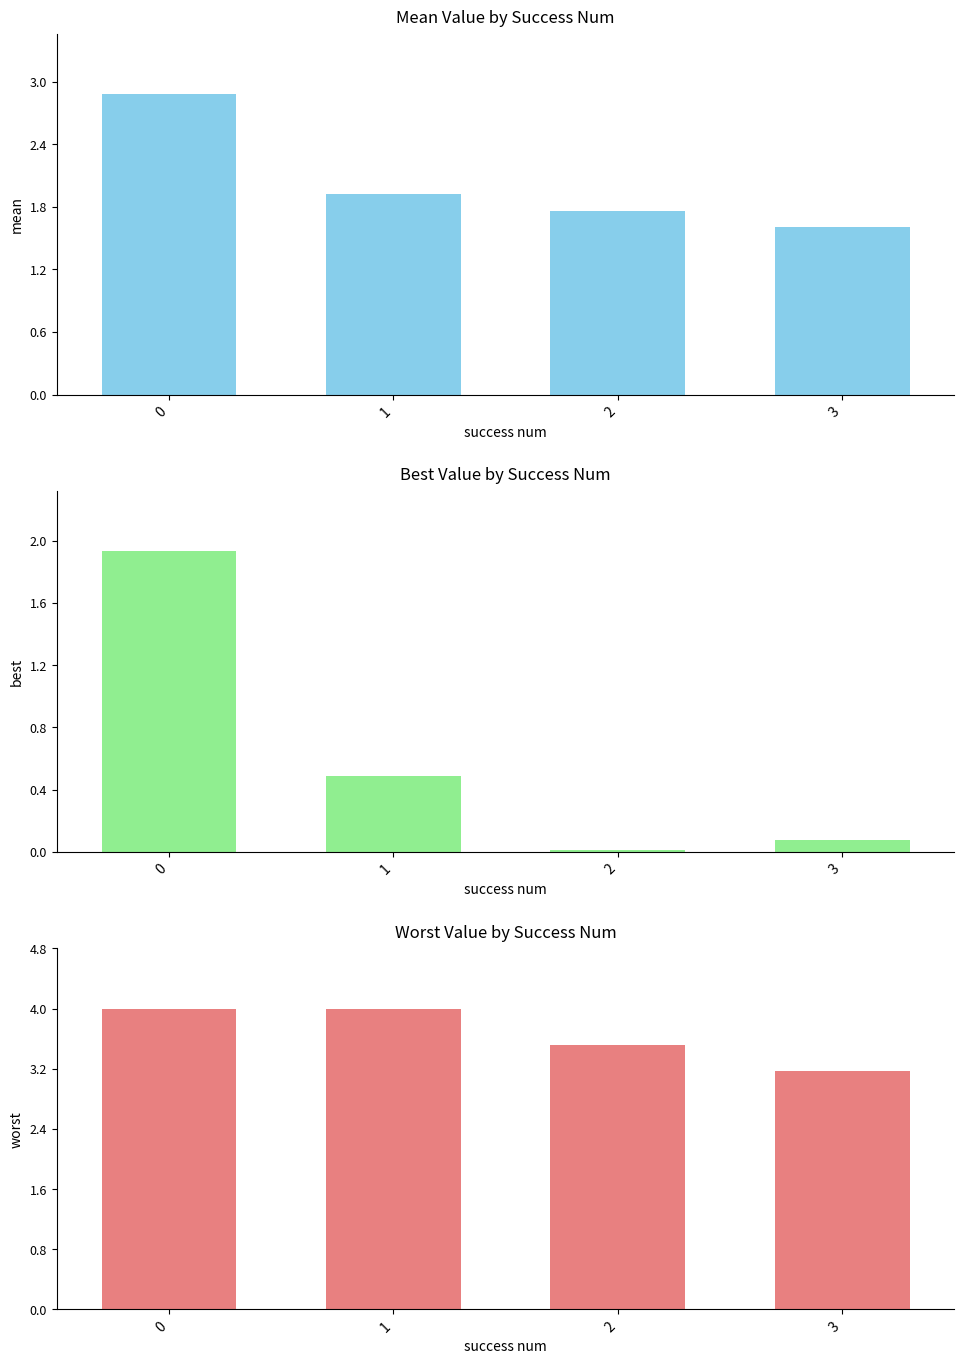

What is the value of the best bar at the 2nd from the left?

0.5